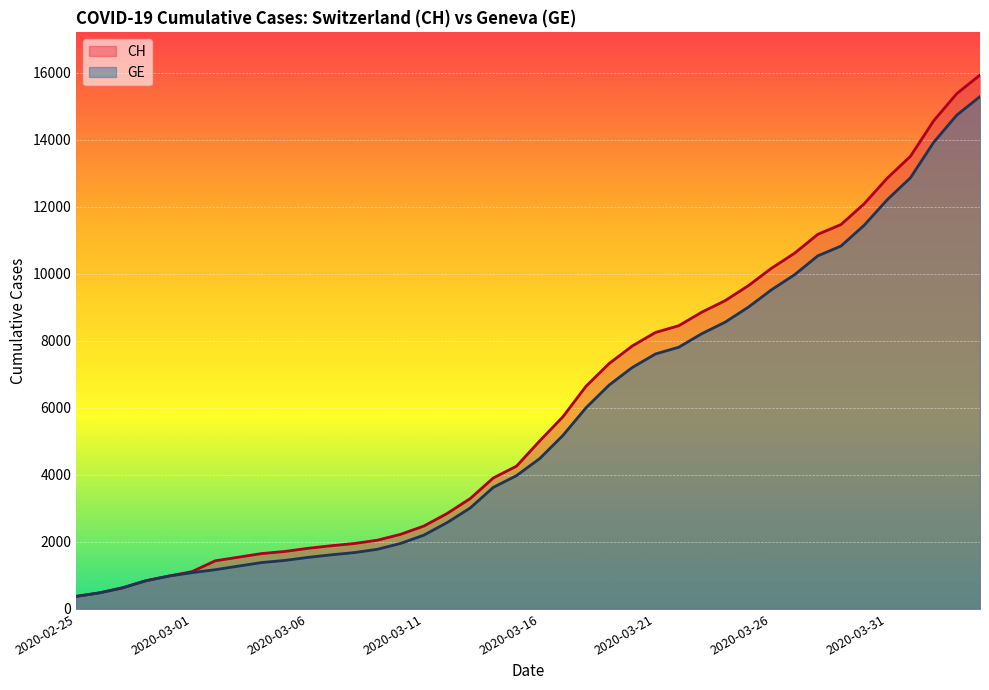

The GE series shows 2512 at 2020-03-07. True or false?

False